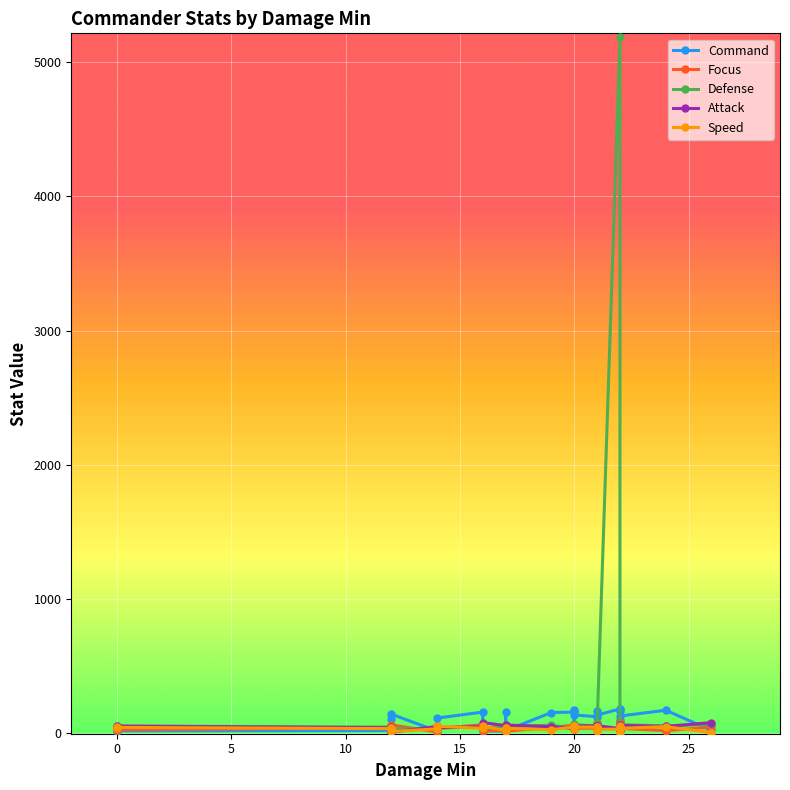

What is the greatest value displayed?

5185